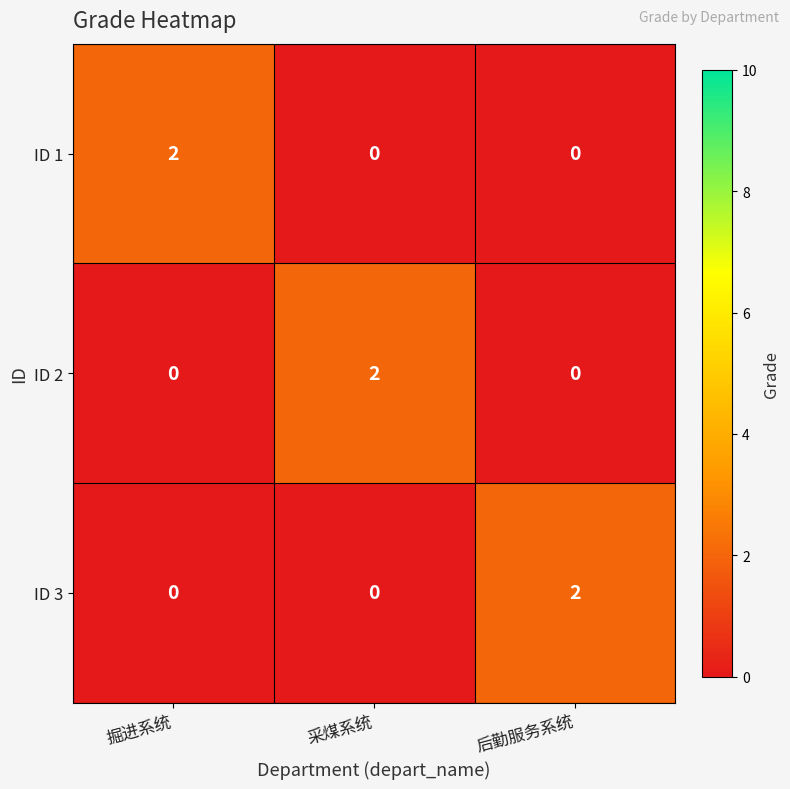

Reading left to right, transcribe all the data shown in this chart.

ID 1: 2	0	0
ID 2: 0	2	0
ID 3: 0	0	2